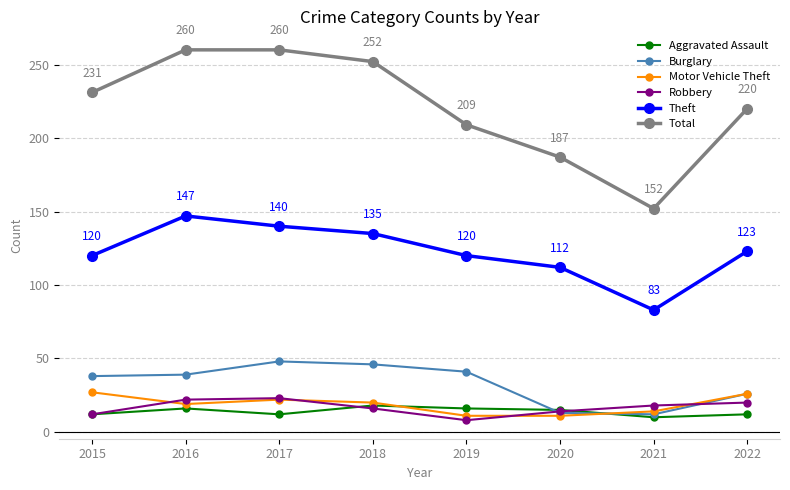

At which label does Motor Vehicle Theft first exceed 20?

2015